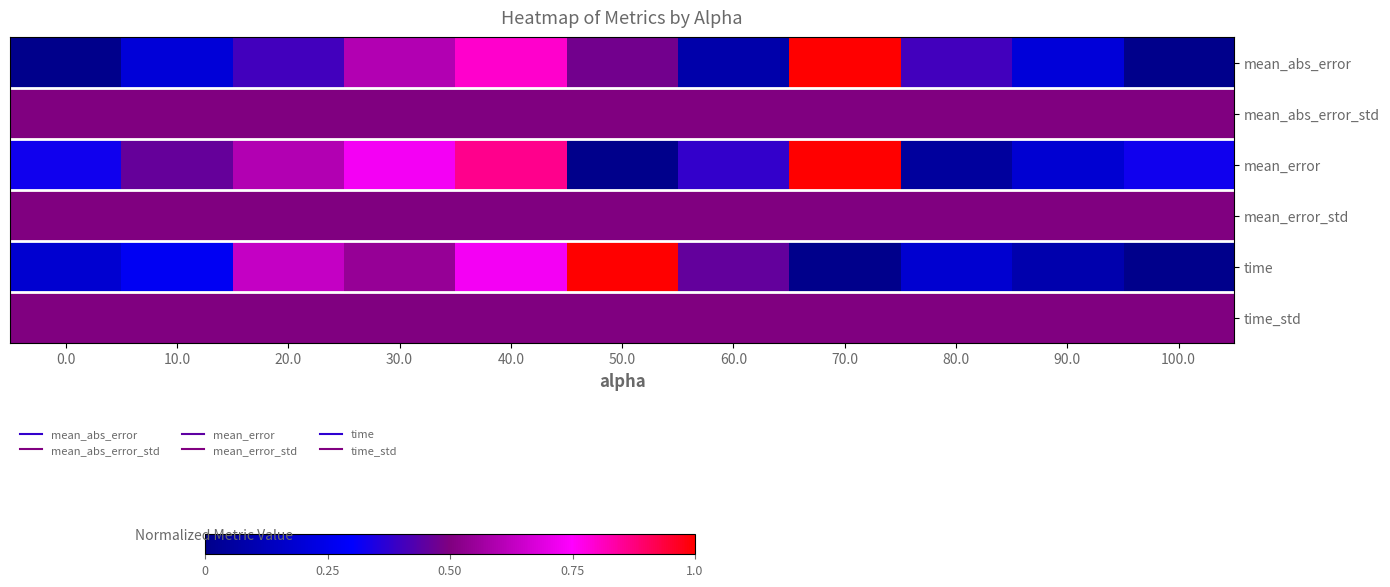

What is the total value across all series at 20.0?

3.1